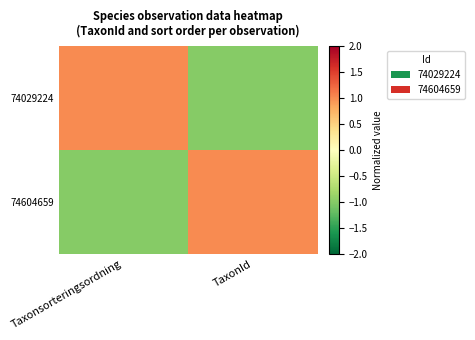

Between Taxonsorteringsordning and TaxonId, which is larger?

Taxonsorteringsordning